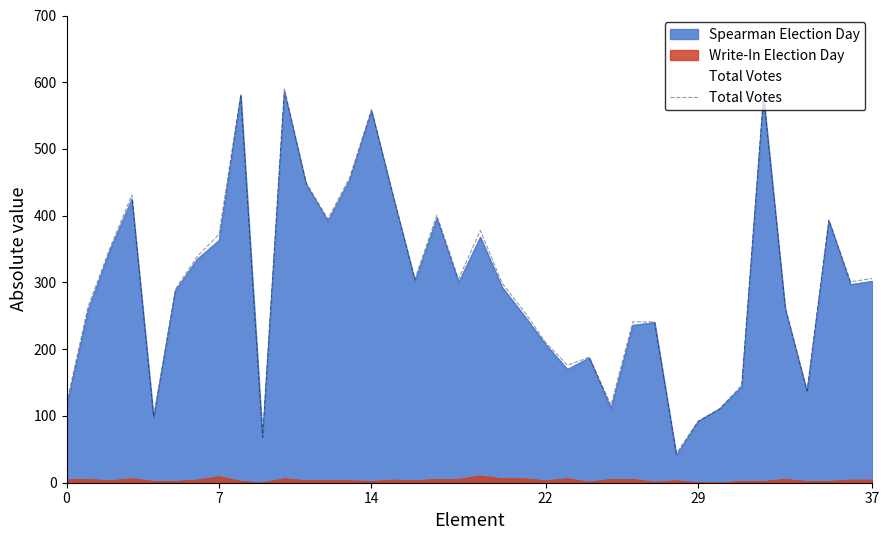

How many interior local valleys (lower than both neighbors) does the data have?

10